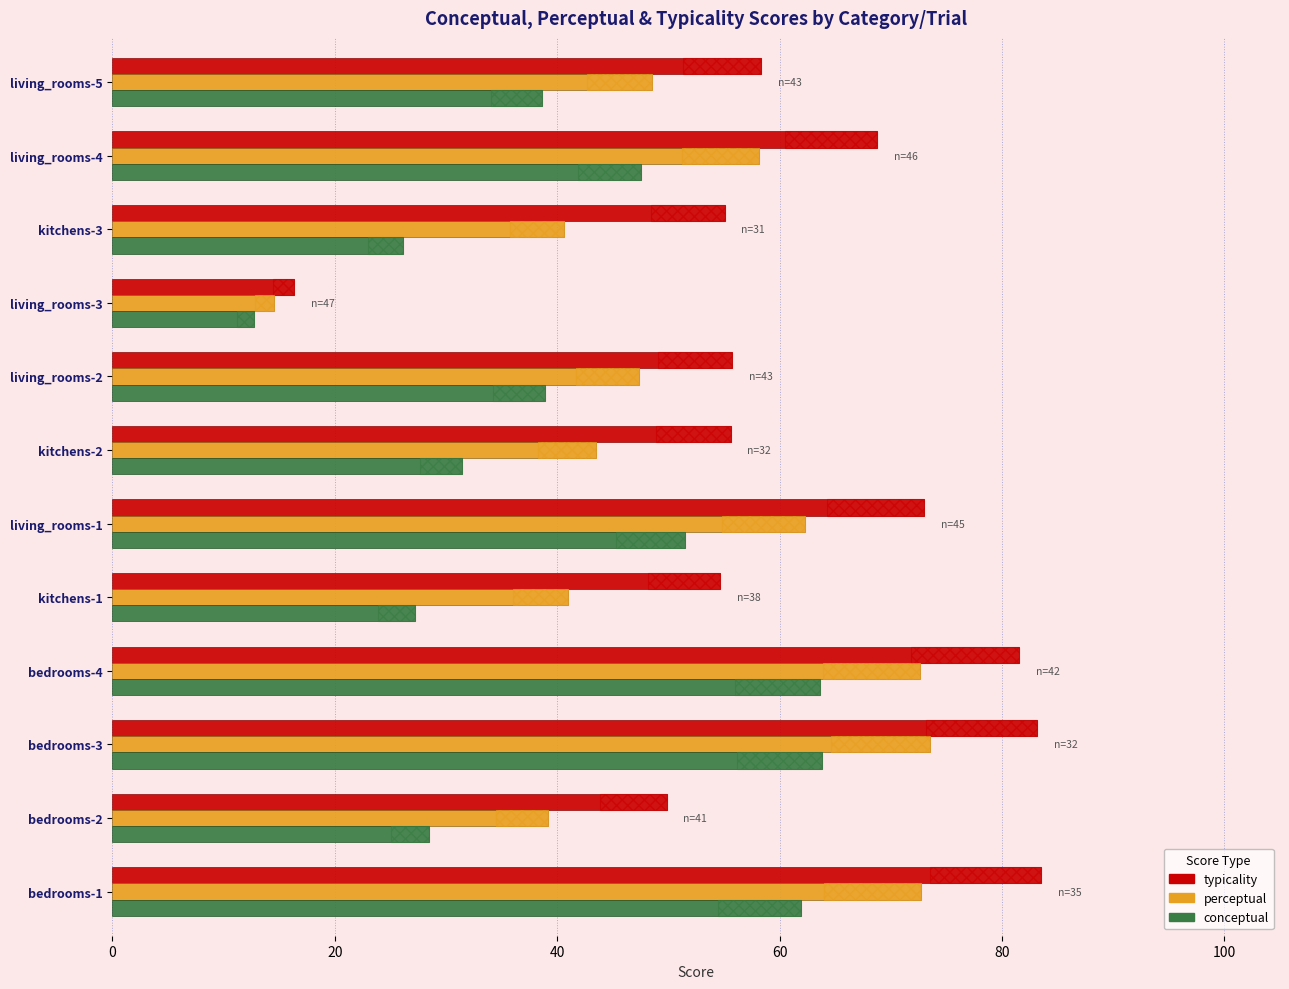

Reading right to left, extract all data points from this chart.

typicality: 58.3	68.8	55.1	16.4	55.7	55.6	73.0	54.7	81.6	83.2	49.8	83.5
perceptual: 48.5	58.2	40.6	14.5	47.3	43.5	62.3	40.9	72.6	73.5	39.1	72.7
conceptual: 38.6	47.6	26.1	12.7	38.9	31.4	51.5	27.2	63.7	63.8	28.5	61.9